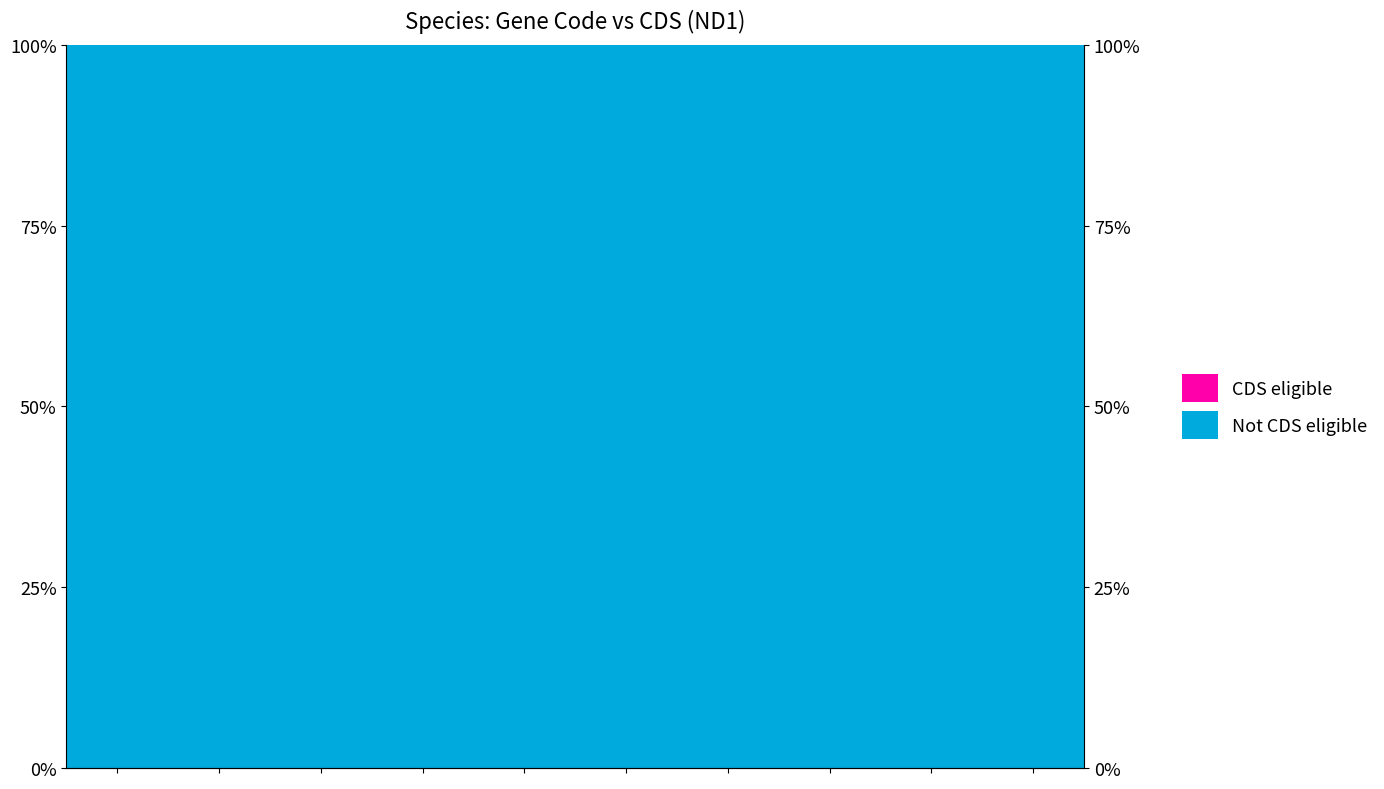

What are all the series names shown in the legend?

Not CDS eligible, CDS eligible